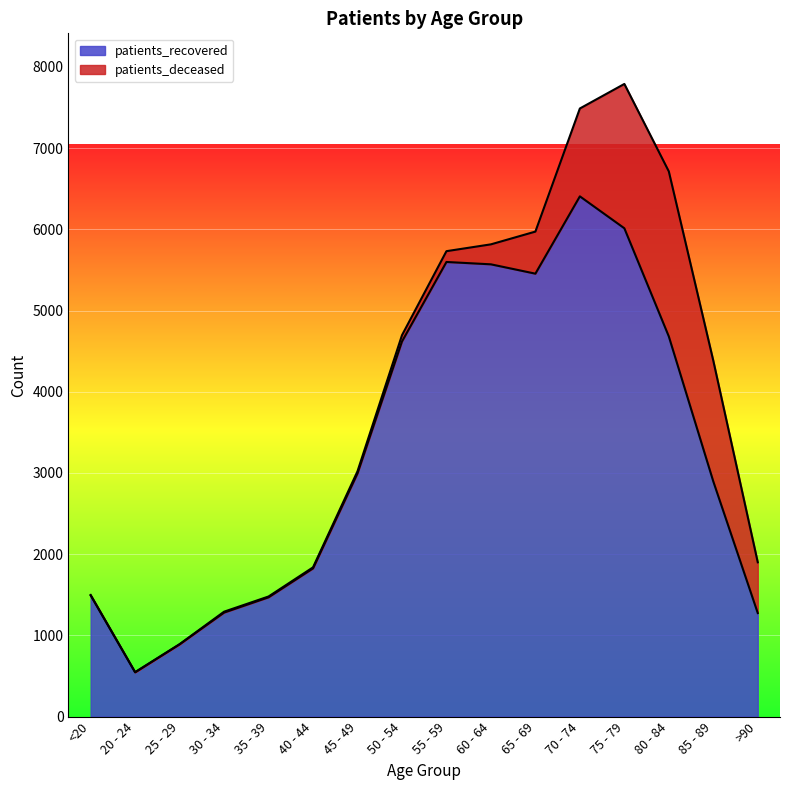

The chart shows a value of 4619 at 50 - 54. True or false?

True